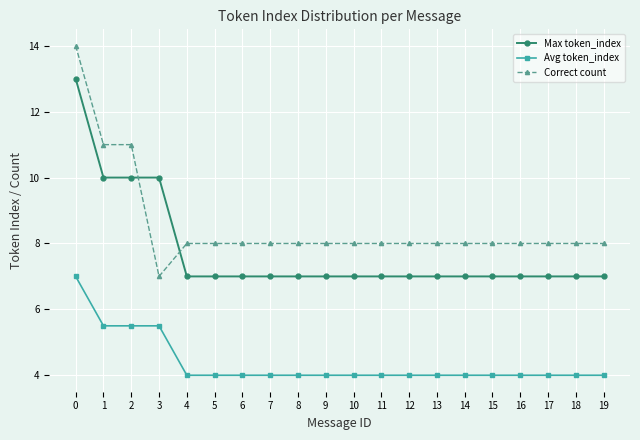

What is the difference between the Avg token_index values at 3 and 11?

1.5